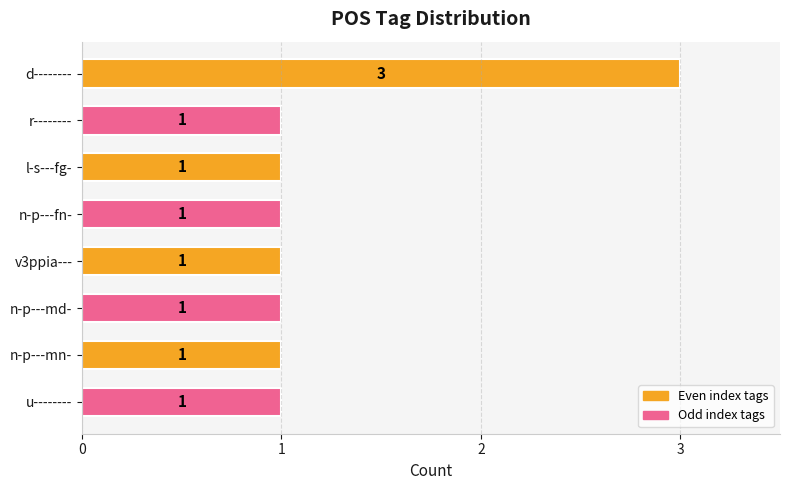

The value at v3ppia--- is 0. True or false?

False